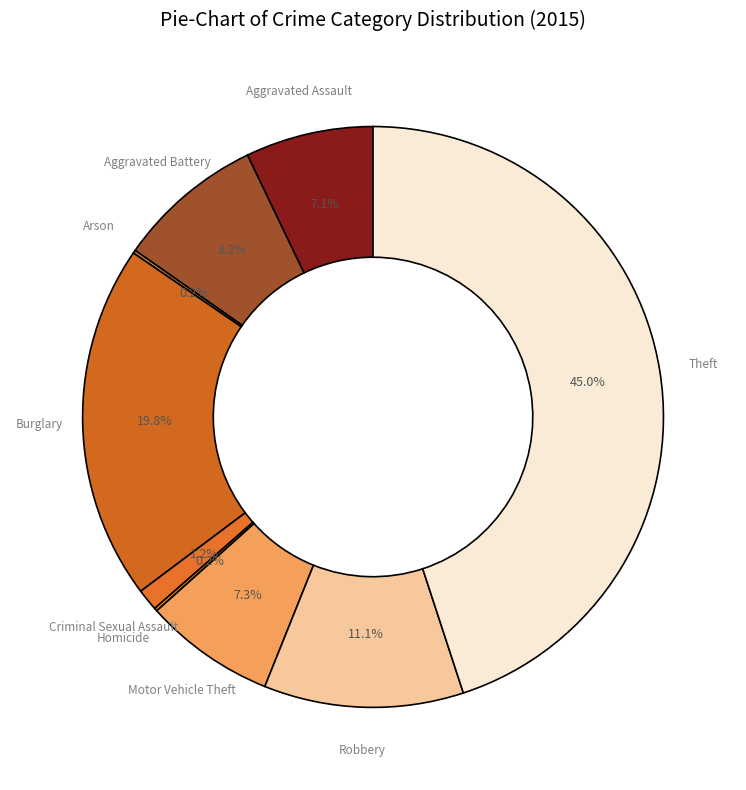

To the nearest percent, what is the average slice percentage?

11%